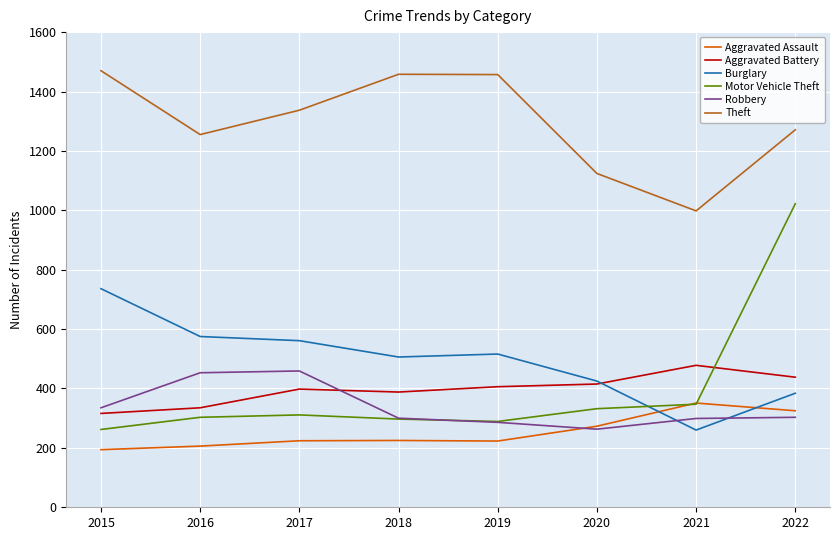

Read the Aggravated Assault value at 2020, to the nearest 10.

270